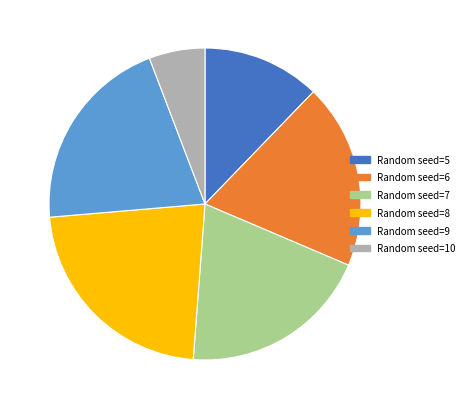

Is there a majority slice in this chart?

No